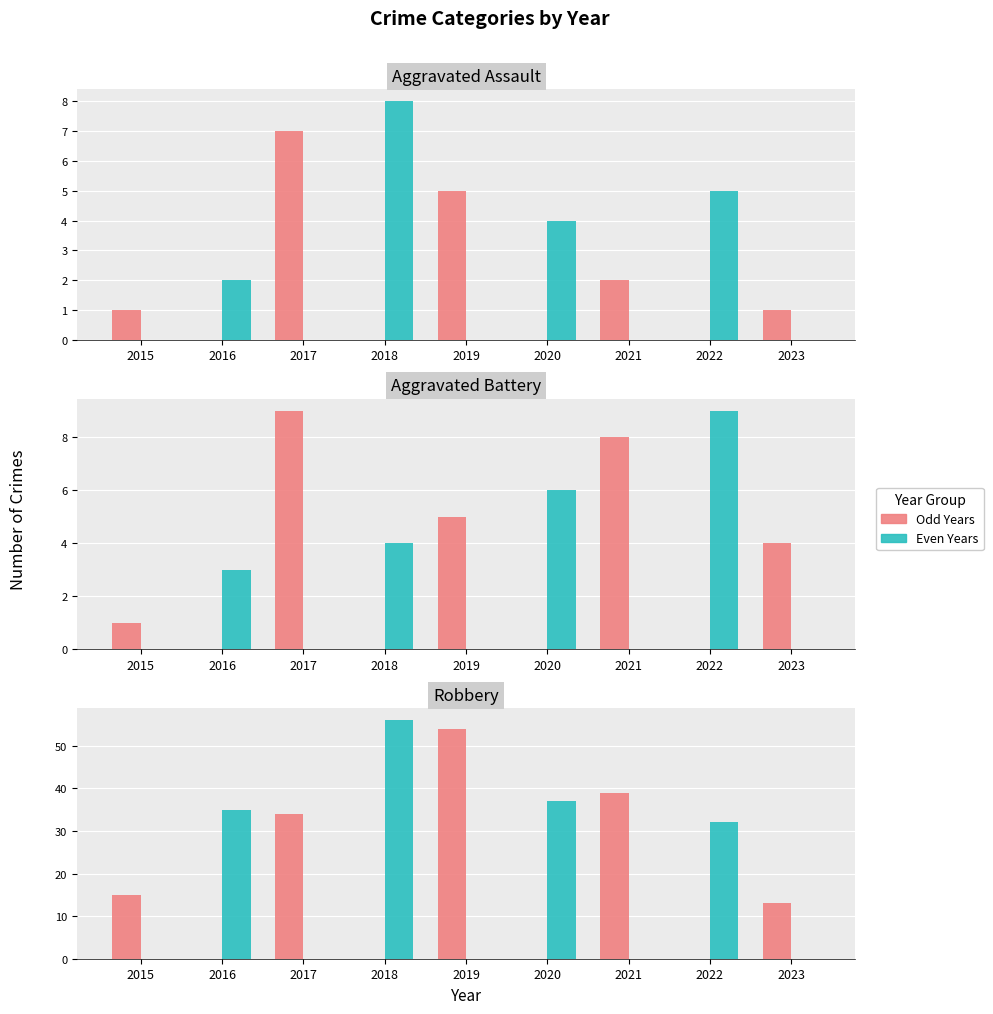

What is the difference between the maximum and minimum values in the Odd Years series?

54